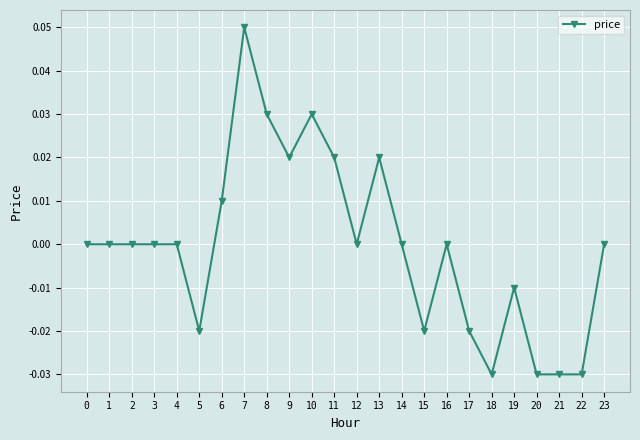

True or false: there are more than 0 points higher than both neighbors.

True